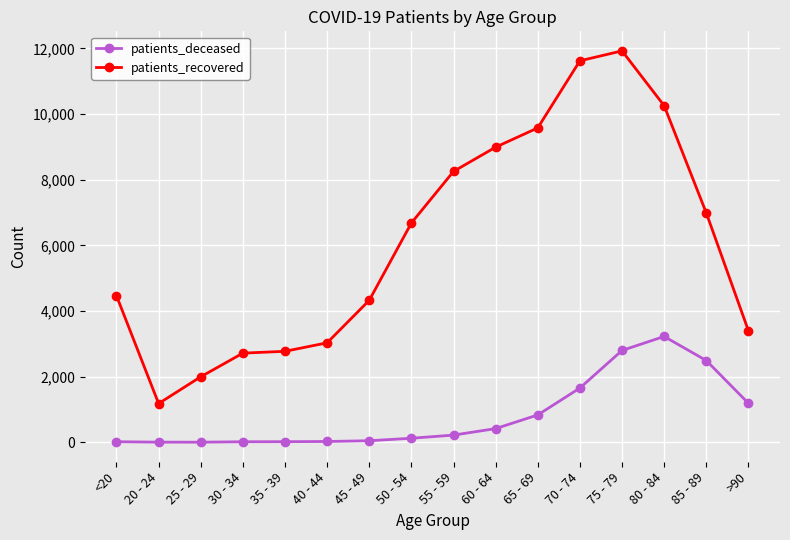

List the series in order of their overall mean, lowest first.

patients_deceased, patients_recovered